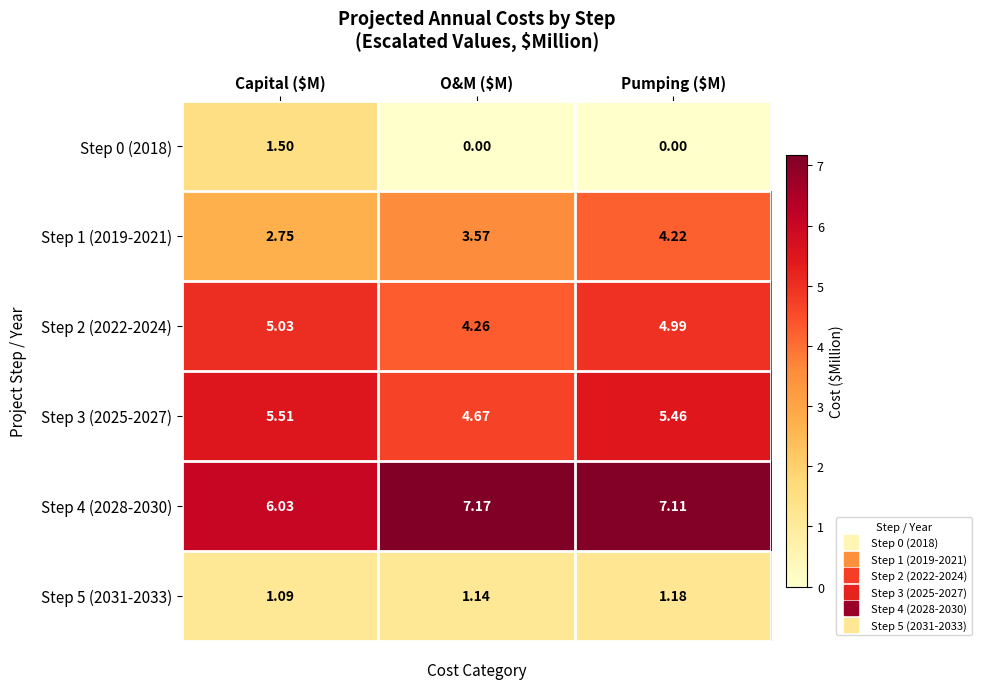

Where is Step 1 (2019-2021) nearest to the value 3?

Capital ($M)